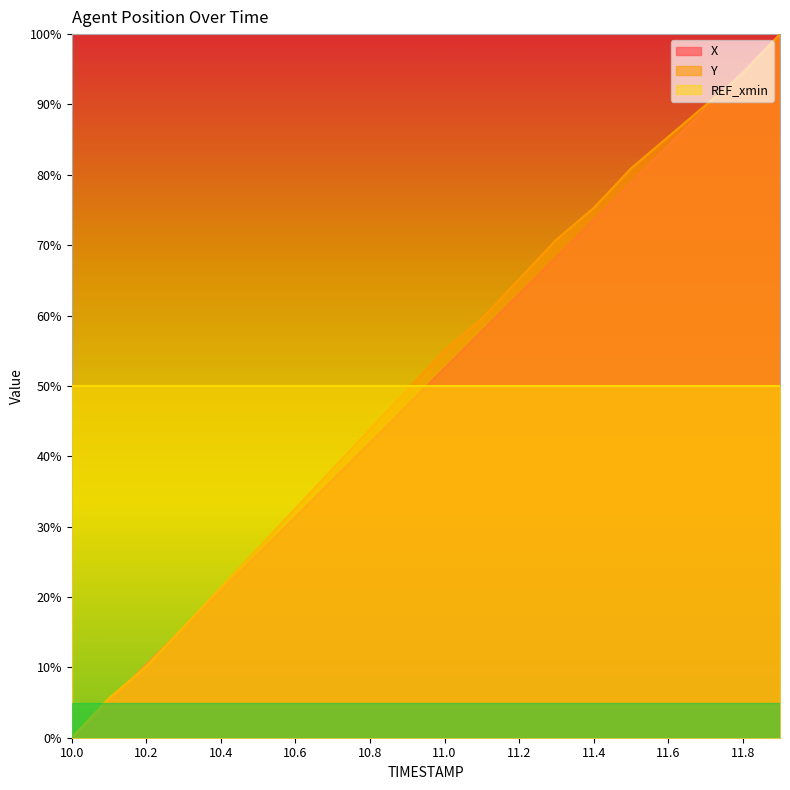

True or false: Y has more than 0 points higher than both neighbors.

False